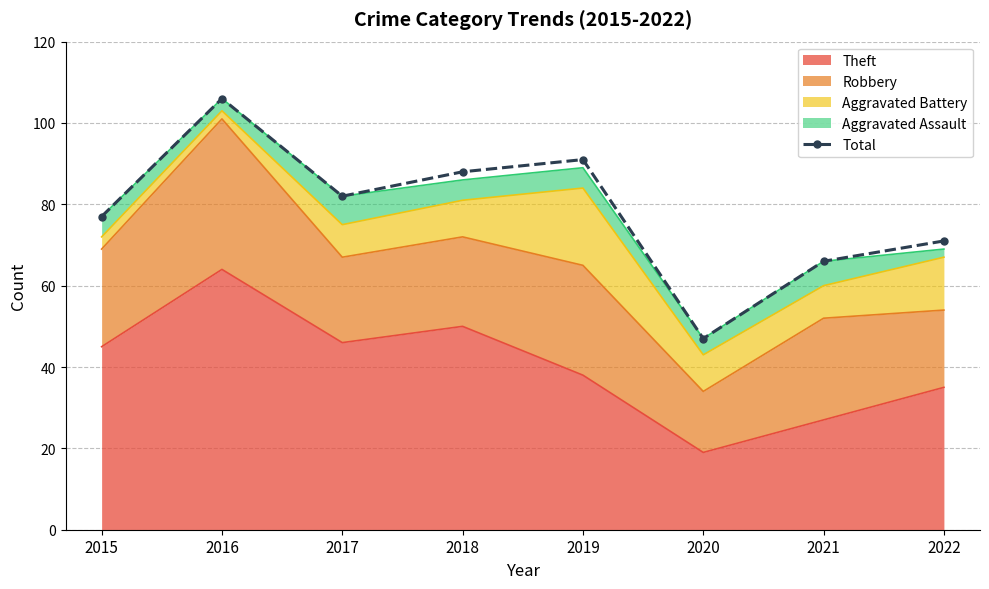

Rank the categories by value from highest to lowest.

2016, 2019, 2018, 2017, 2015, 2022, 2021, 2020